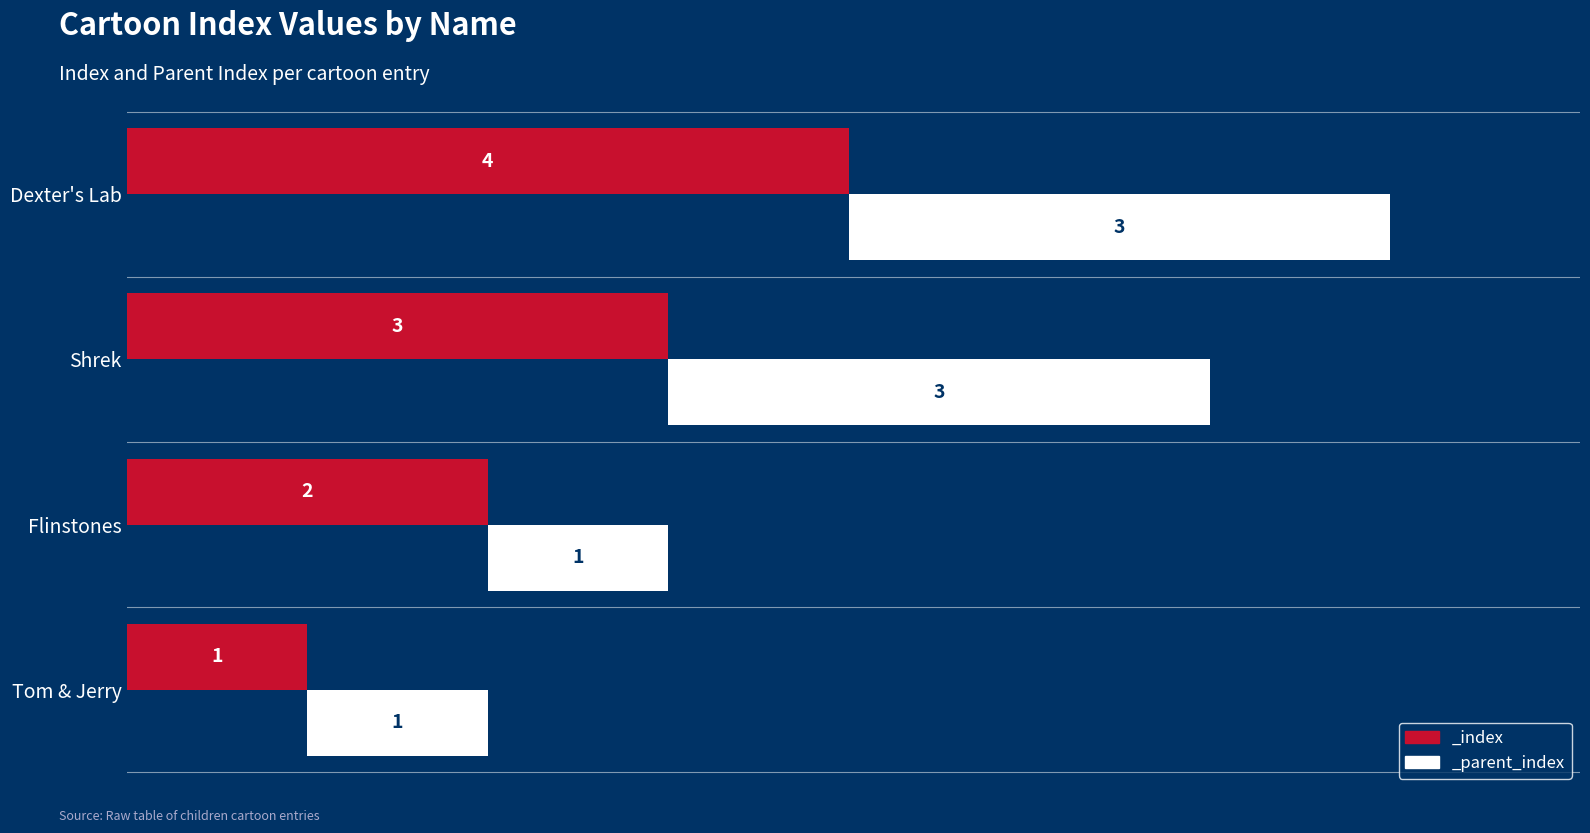

Which has a higher value, Flinstones or Shrek?

Shrek